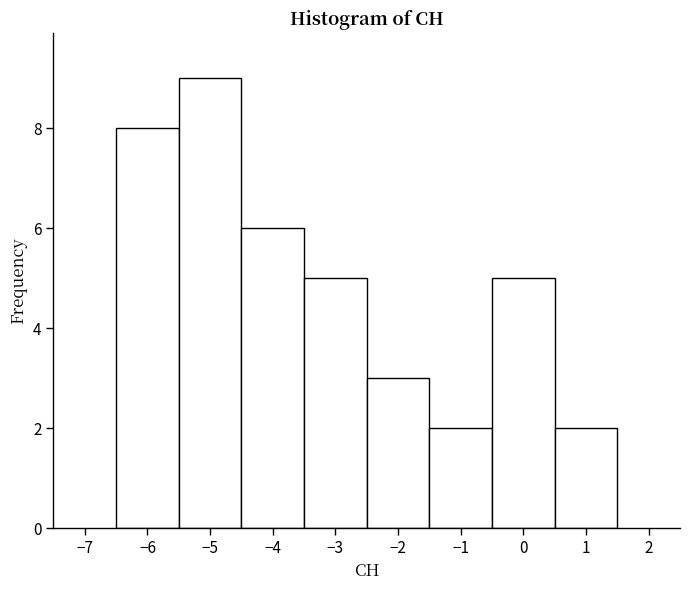

Reading left to right, list every bar in this chart as the range it spans on the x-axis followed by its height. The values are not printed on the chart, so give them approximately, as read against the axis.

-6.5 to -5.5: 8
-5.5 to -4.5: 9
-4.5 to -3.5: 6
-3.5 to -2.5: 5
-2.5 to -1.5: 3
-1.5 to -0.5: 2
-0.5 to 0.5: 5
0.5 to 1.5: 2